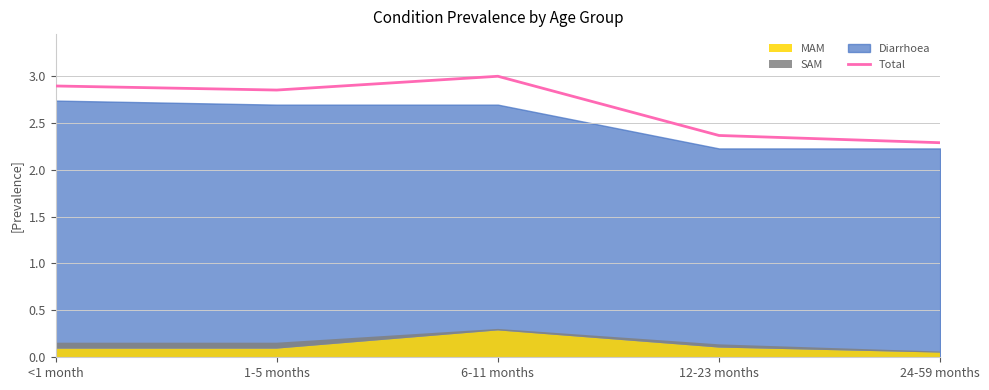

How many lines are shown in the chart?

1